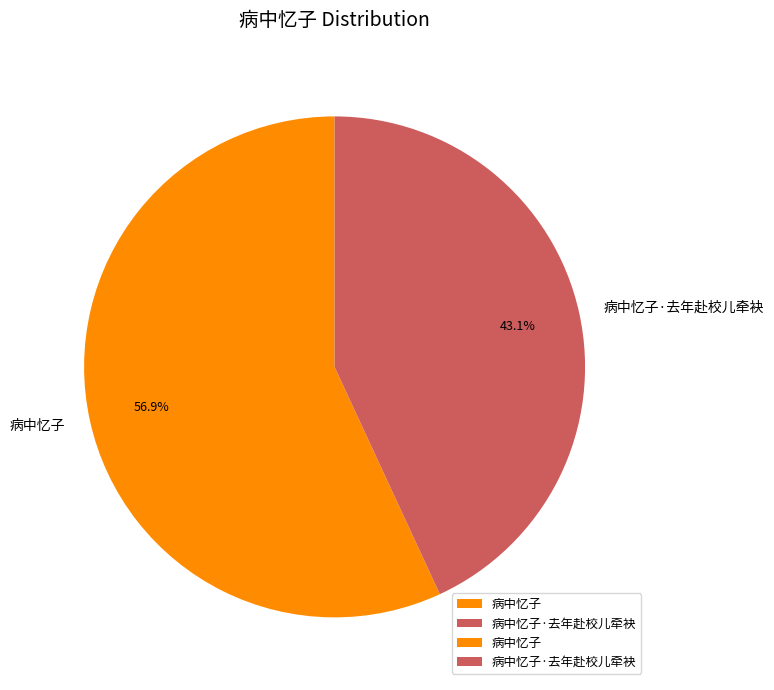

To the nearest percent, what portion does 病中忆子·去年赴校儿牵袂 represent?

43%